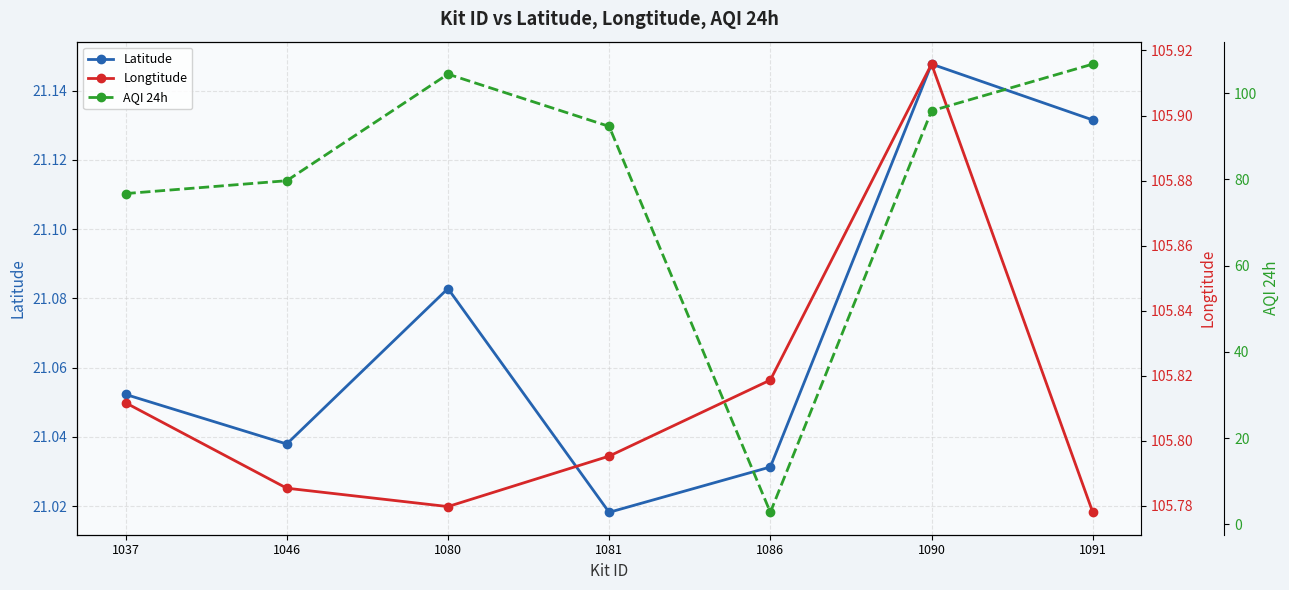

What is the maximum value for Latitude?

21.1